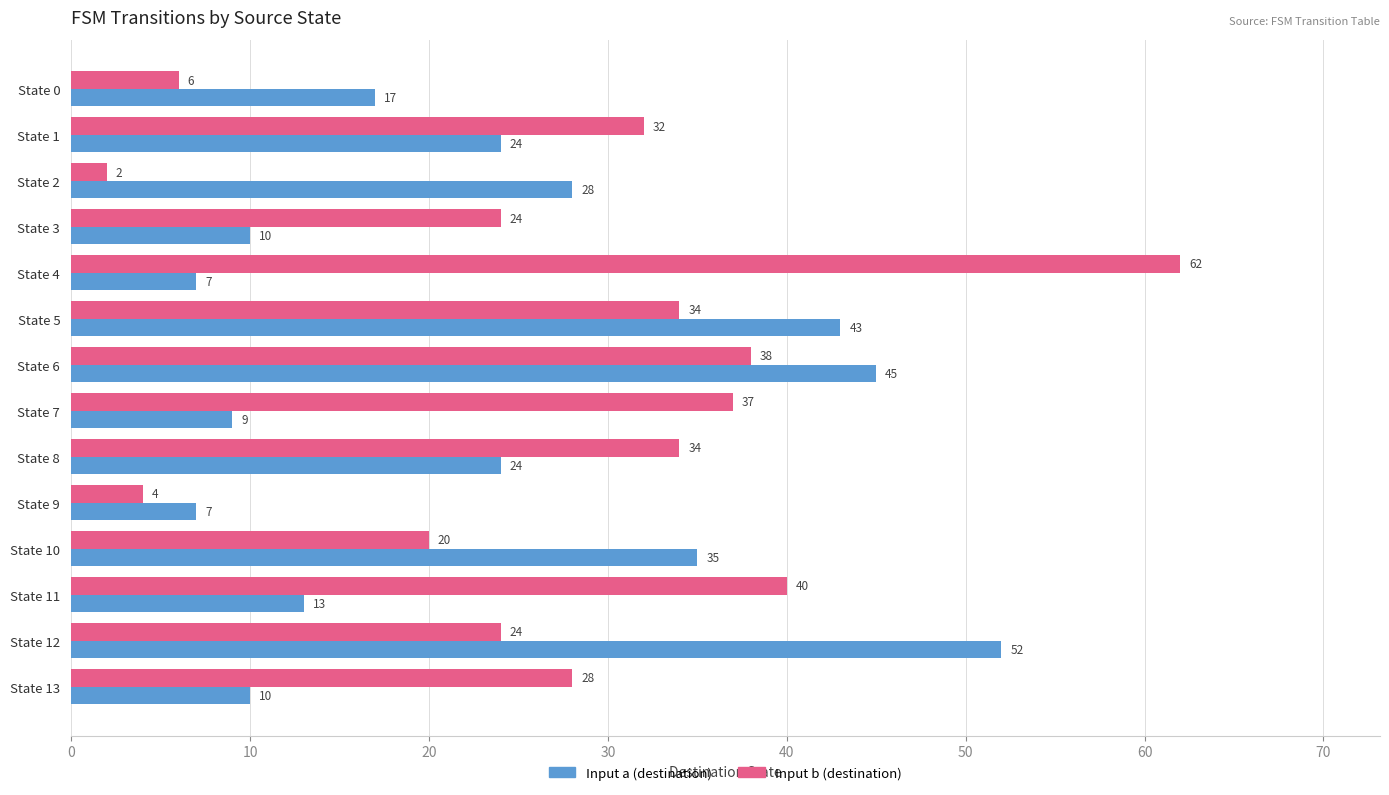

What is the difference between the maximum and second lowest values in the Input b (destination) series?

58